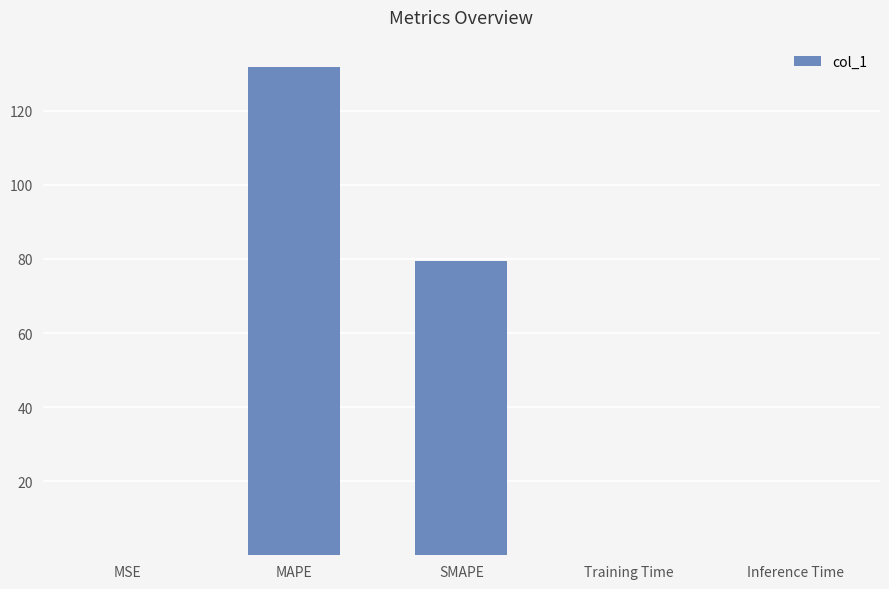

Are the bars horizontal?

No